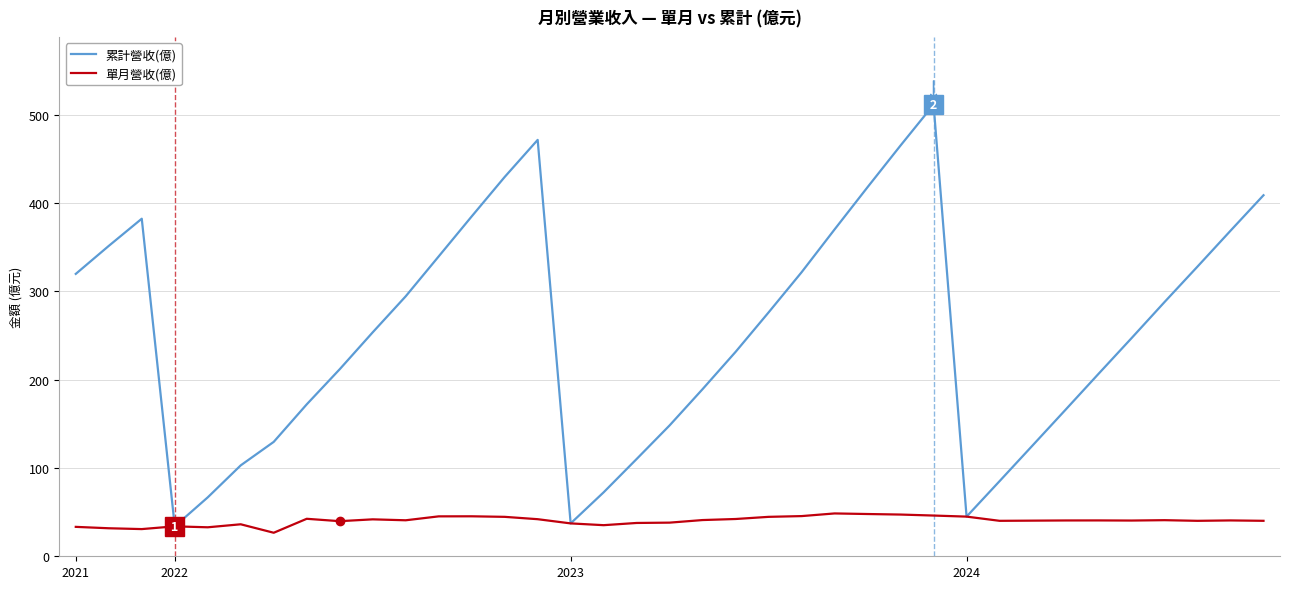

What is the maximum value for 單月營收(億)?

48.5